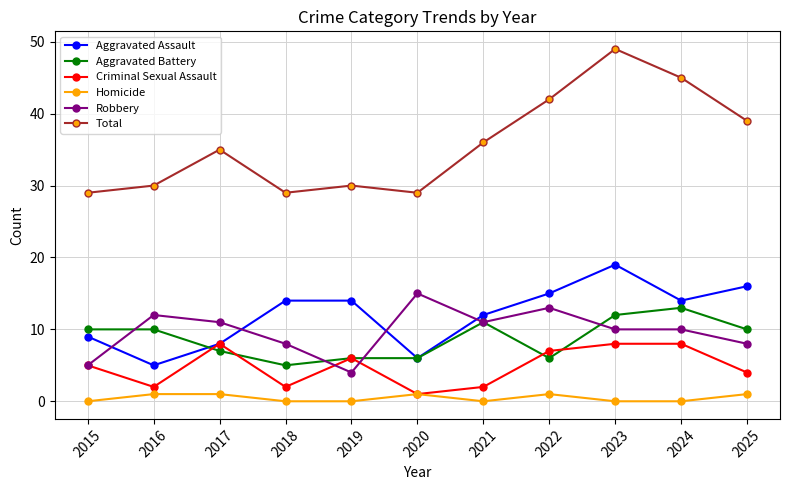

Where do Aggravated Battery and Robbery first cross each other?

2015 and 2016